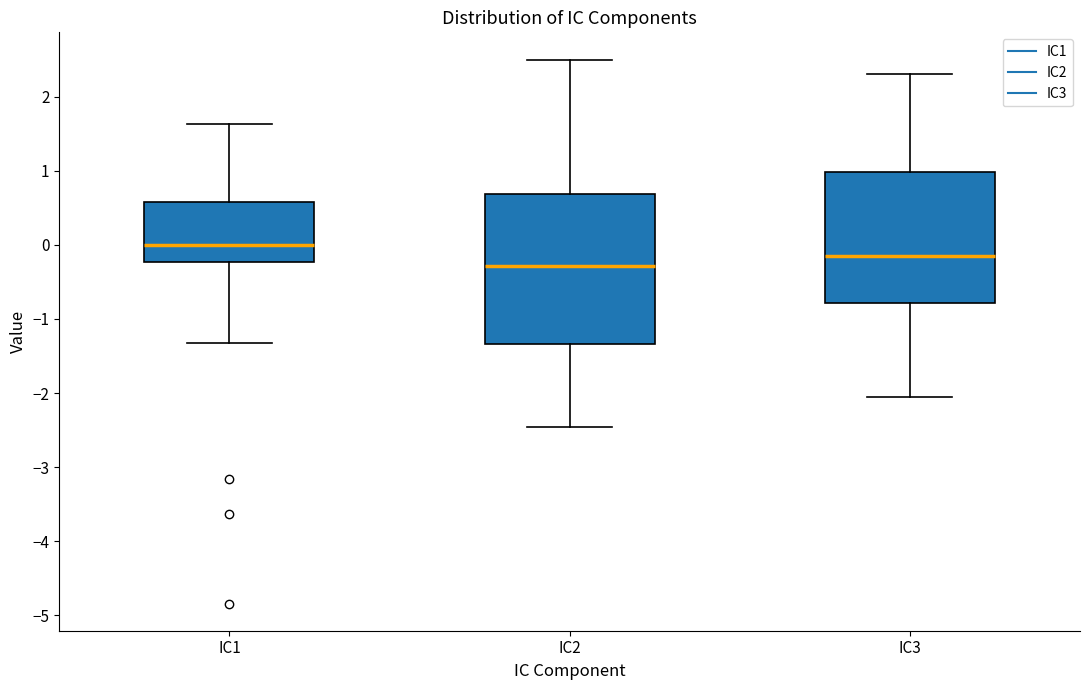

Which box is the tallest, from its lower edge to its upper edge?

IC2